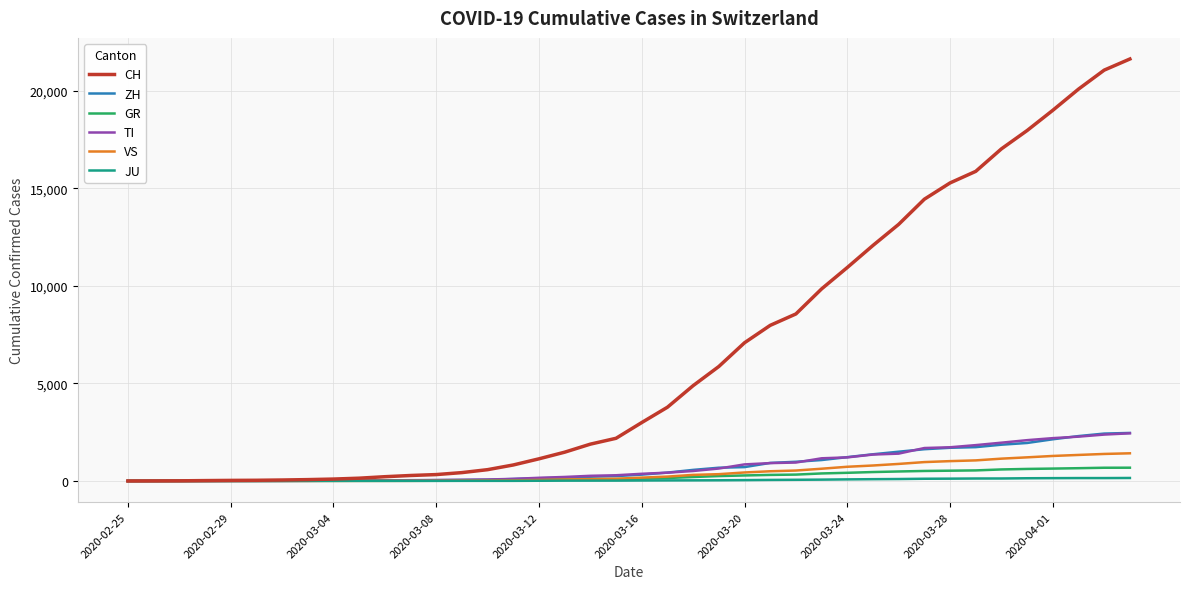

Which series has the largest total across all categories?

CH